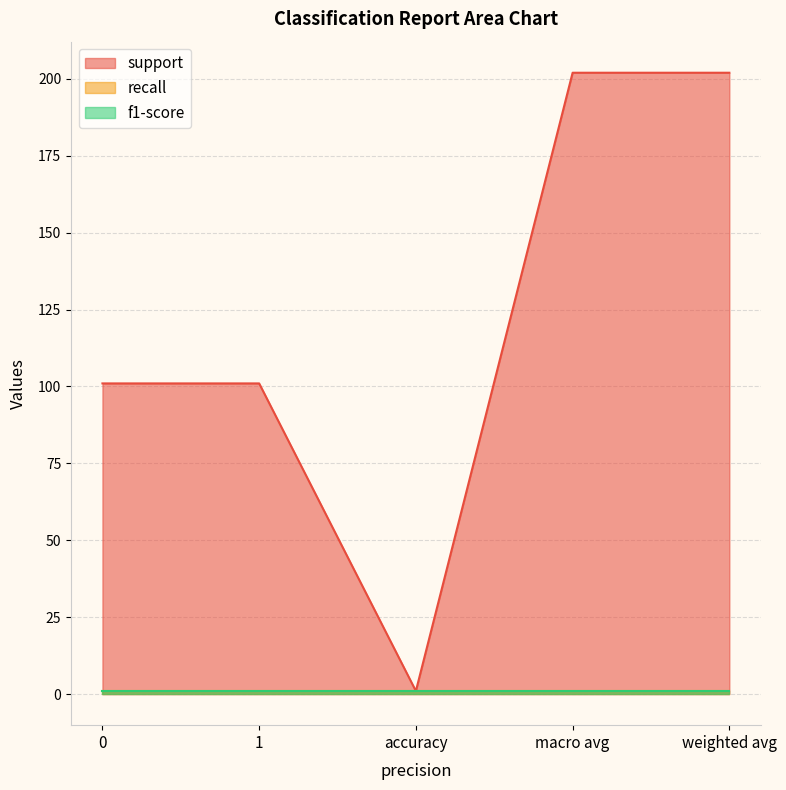

True or false: f1-score and recall intersect in this chart.

False